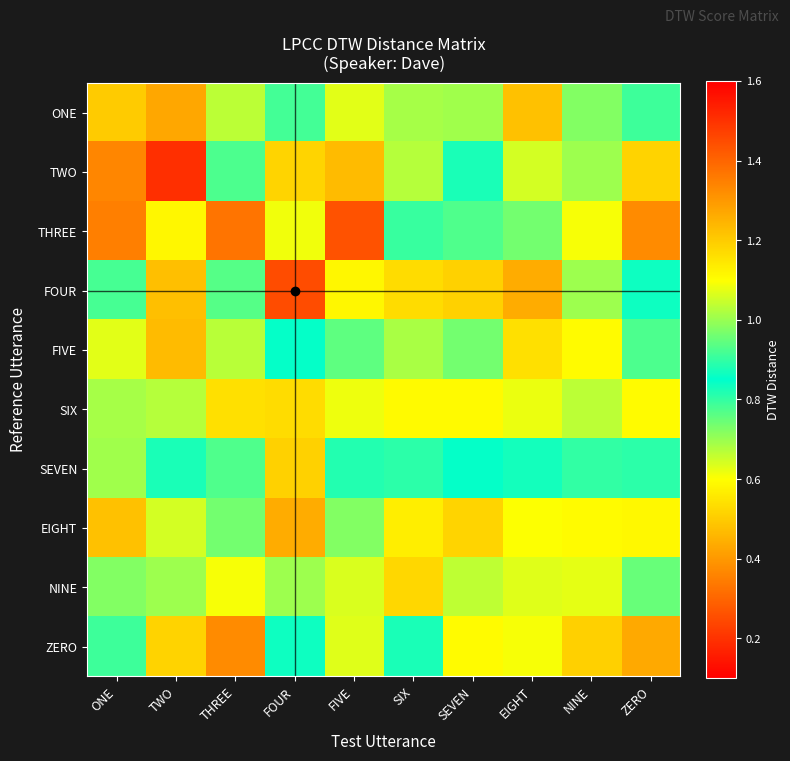

Count the number of data series in this chart.

10